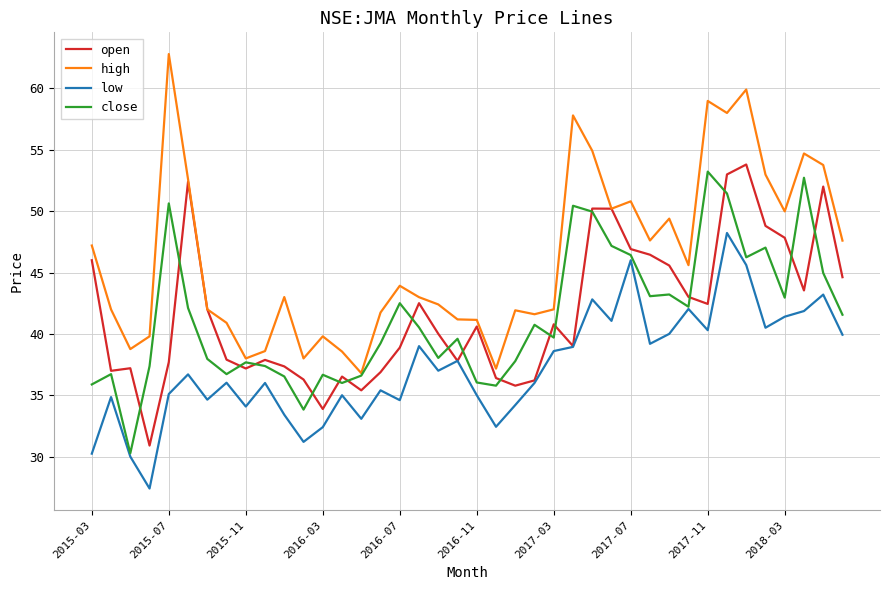

What is the sum of all close values?

1654.9